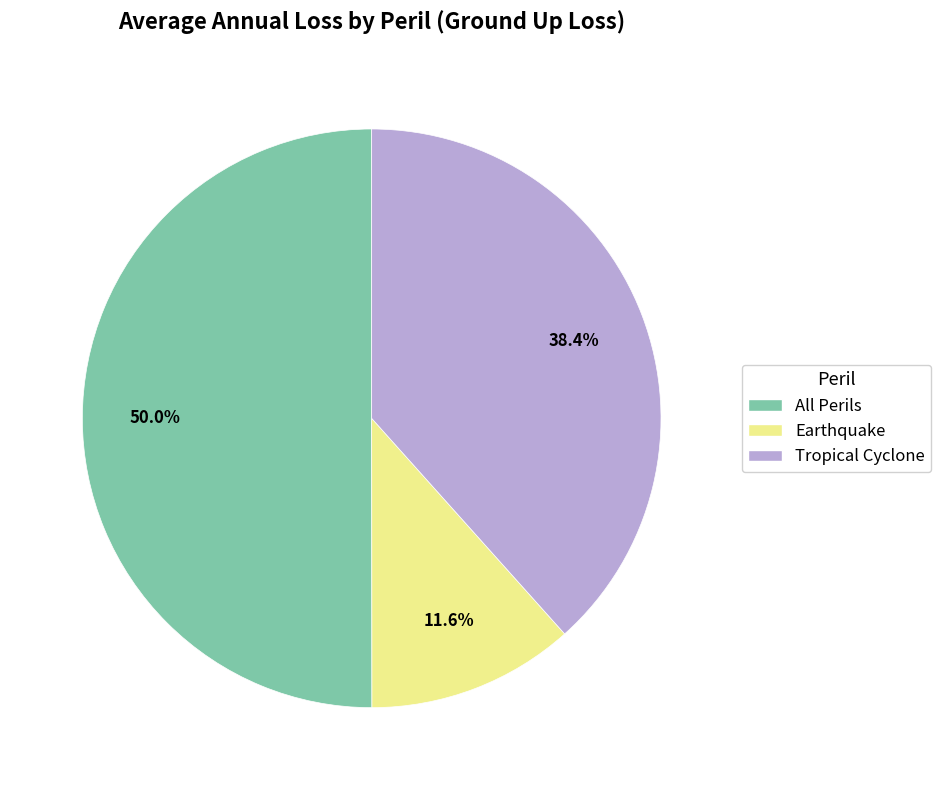

True or false: Earthquake accounts for 17% of the total.

False